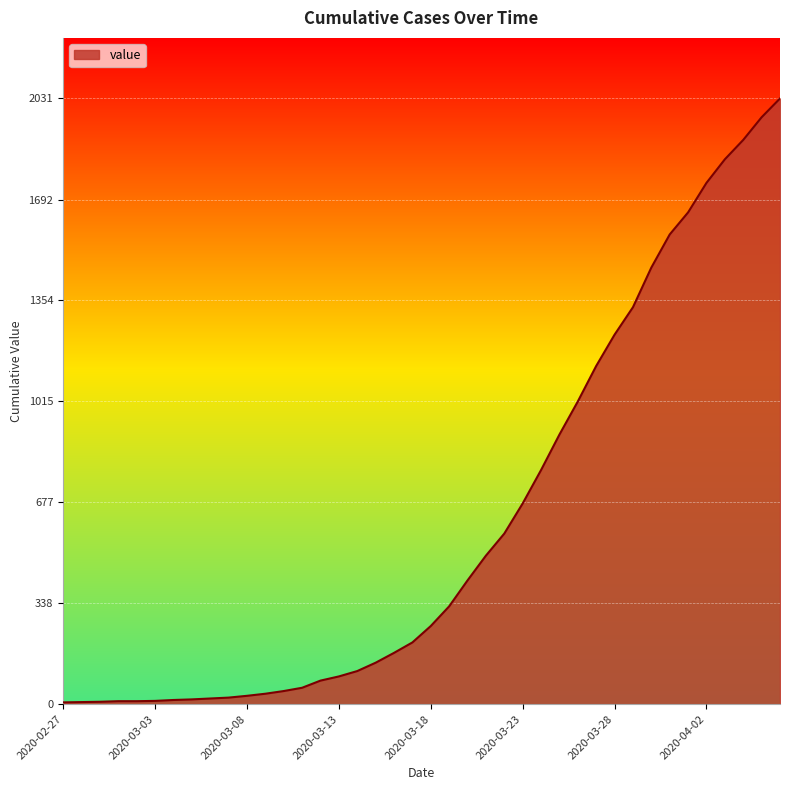

What is the difference between the maximum and minimum values?

2025